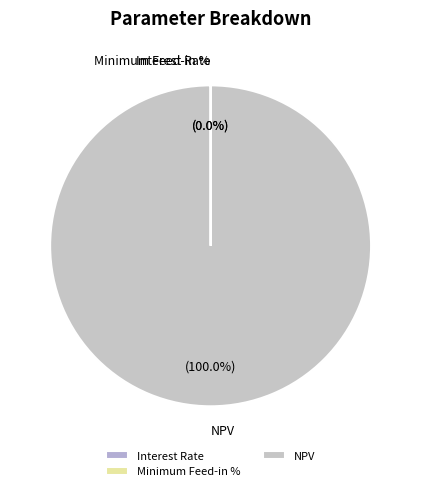

What is the largest slice in the pie chart?

NPV